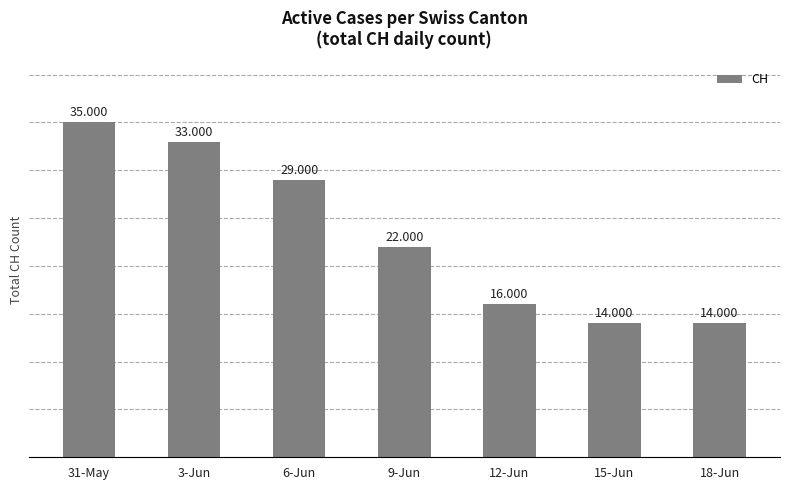

Are the bars horizontal?

No